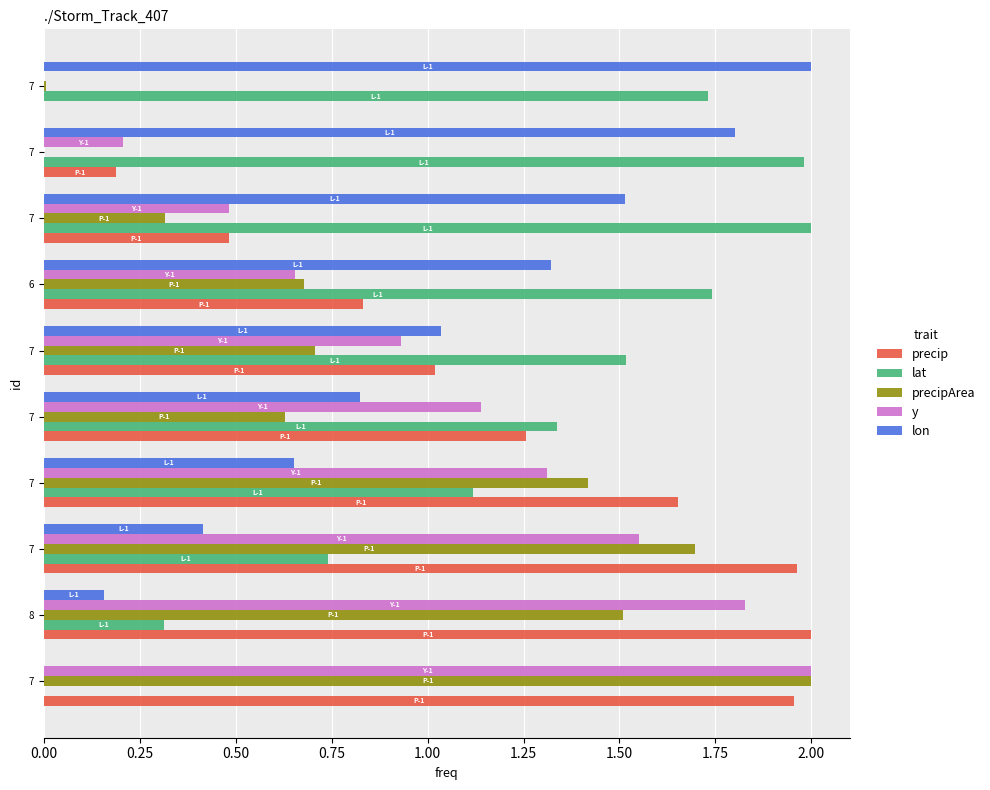

What are all the series names shown in the legend?

precip, lat, precipArea, y, lon